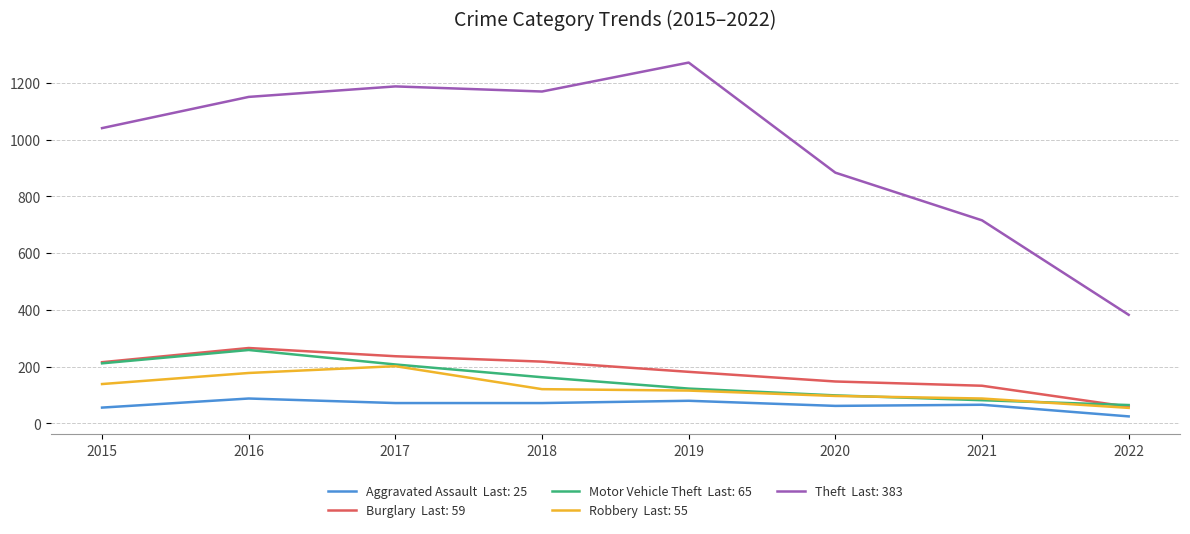

What is the spread (max minus min) of values at 2015?

985